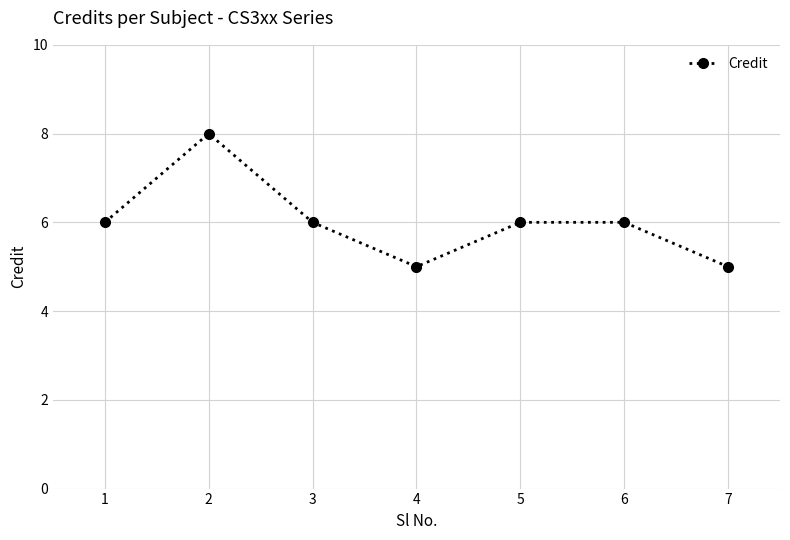

What is the smallest value displayed?

5